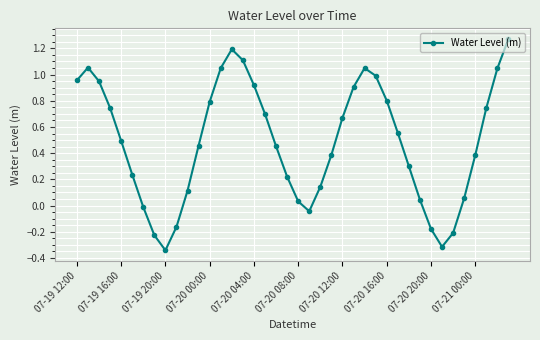

How many points are lower than both their immediate neighbors (excluding endpoints)?

3